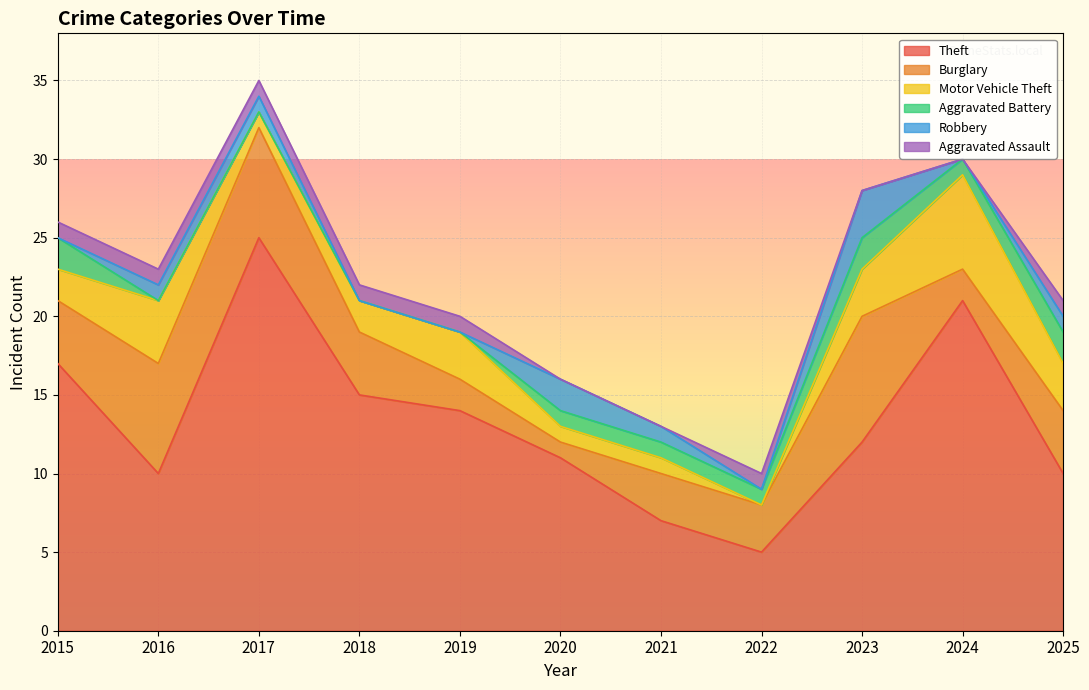

At which label is Aggravated Assault closest to 0?

2020